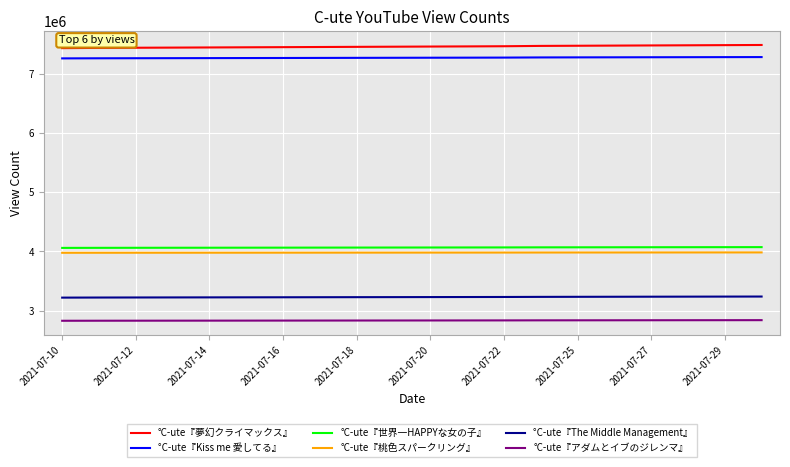

Count the number of categories in the chart.

20